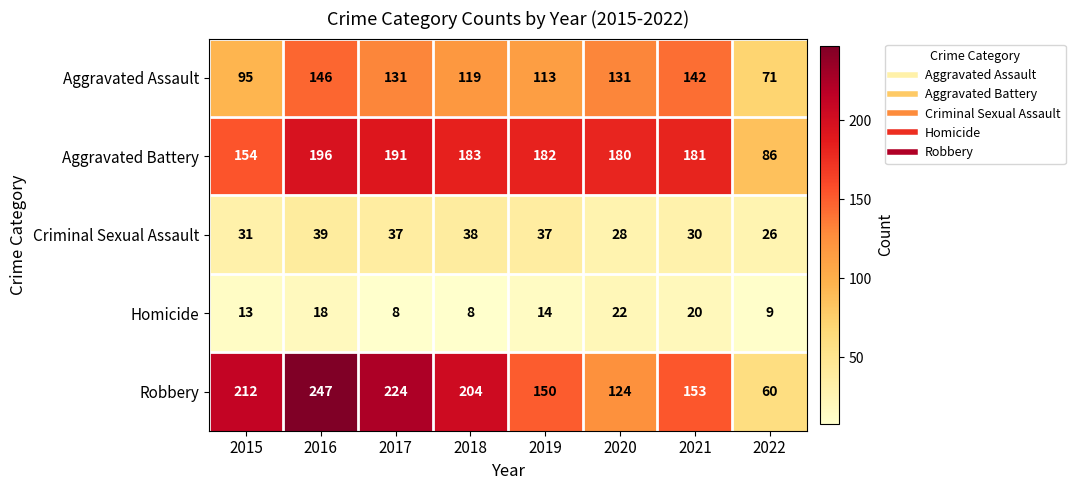

What is the smallest value displayed?

8